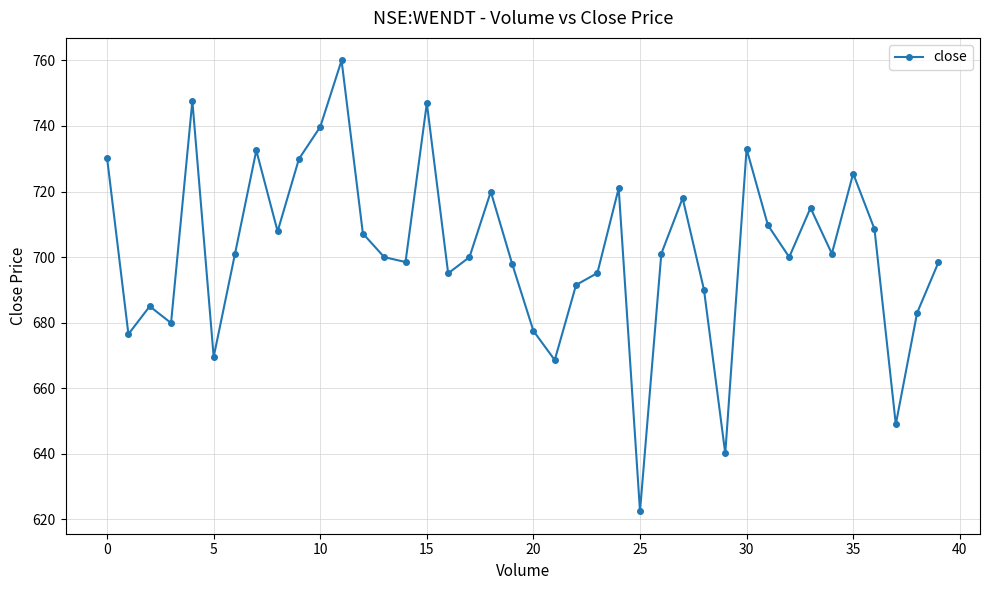

How many interior local peaks (higher than both neighbors) does the data have?

11